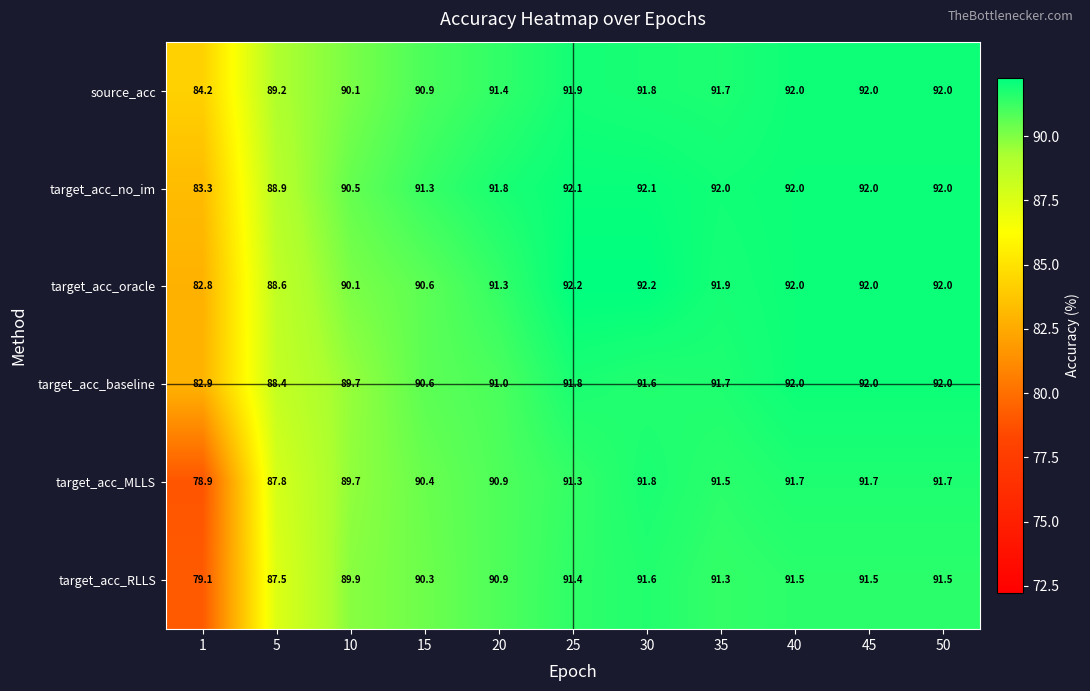

Read the target_acc_no_im value at 45.

92.0